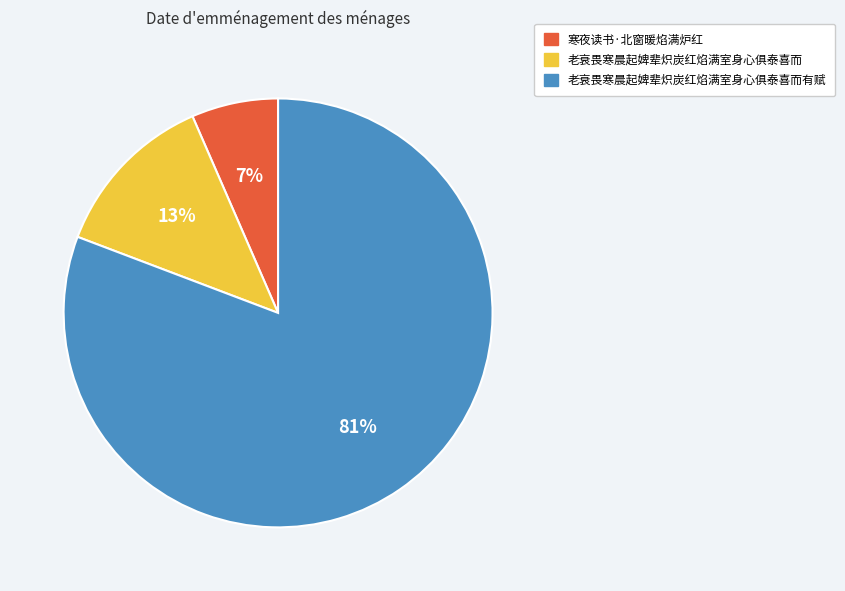

To the nearest percent, what portion does 寒夜读书·北窗暖焰满炉红 represent?

7%